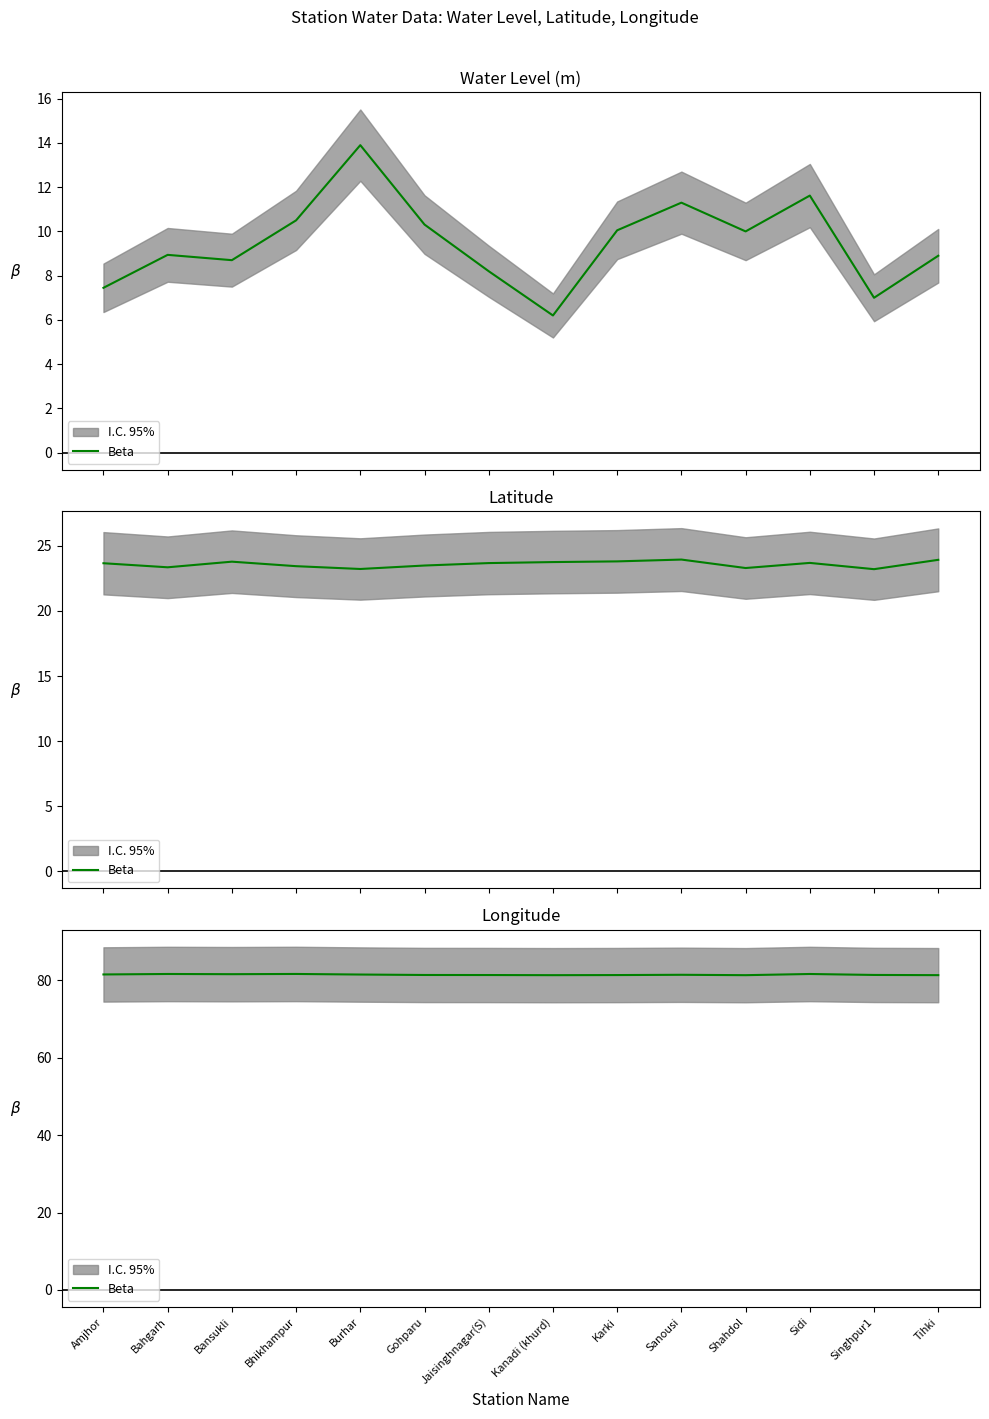

List the labels in order of value, smallest first.

Shahdol, Kanadi (khurd), Tihki, Karki, Jaisinghnagar(S), Gohparu, Singhpur1, Sanousi, Burhar, Amjhor, Bansukli, Sidi, Bahgarh, Bhikhampur